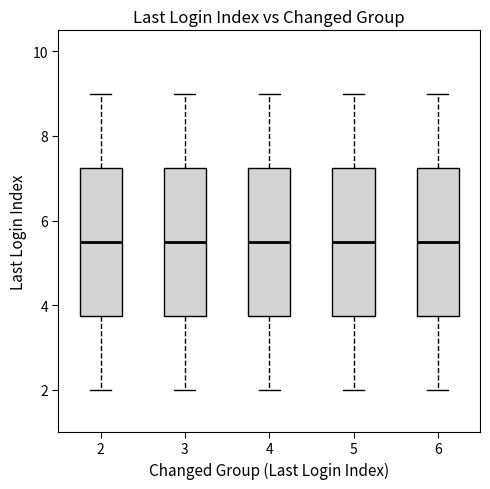

Reading left to right, read every box against the y-axis: the position of its median line, the range the box covers, and the ends of its whiskers. The values are not printed on the chart, so give them approximately, as read against the axis.

2: median 5.6, box 3.8 to 7.2, whiskers 2.0 to 9.0
3: median 5.6, box 3.8 to 7.2, whiskers 2.0 to 9.0
4: median 5.6, box 3.8 to 7.2, whiskers 2.0 to 9.0
5: median 5.6, box 3.8 to 7.2, whiskers 2.0 to 9.0
6: median 5.6, box 3.8 to 7.2, whiskers 2.0 to 9.0